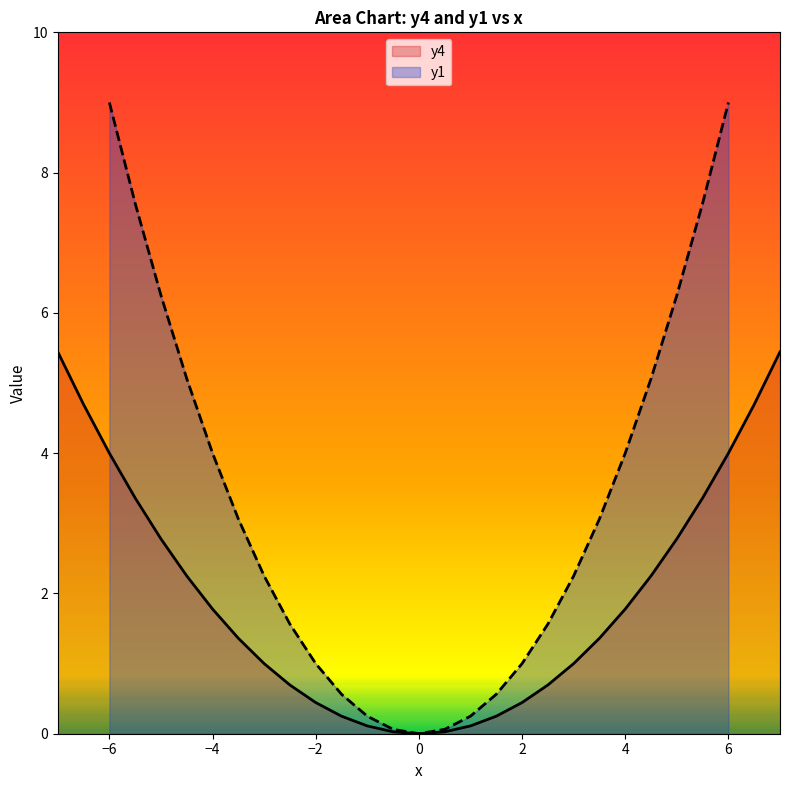

How many values exceed 1?

16